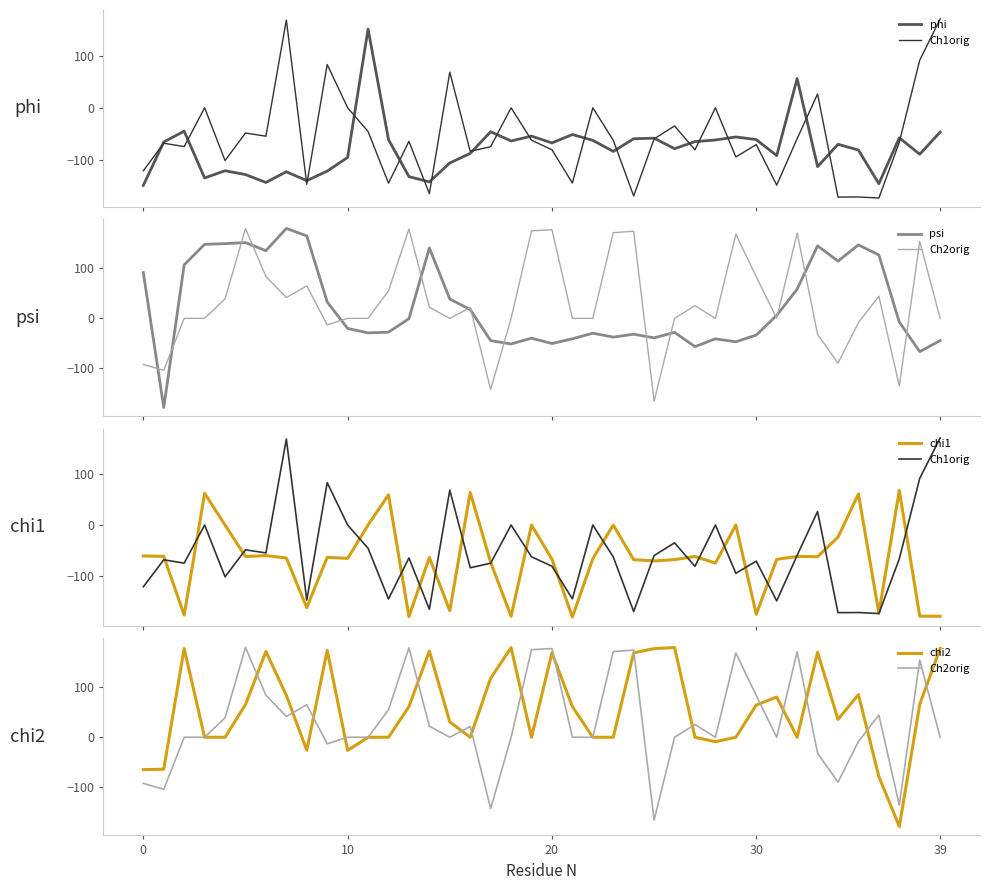

Which series has the widest spread of values?

psi